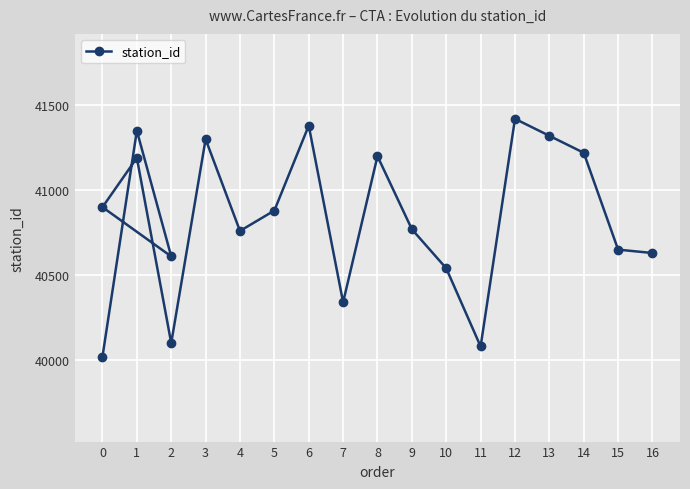

Is it true that the value at 2 is 27242?

False